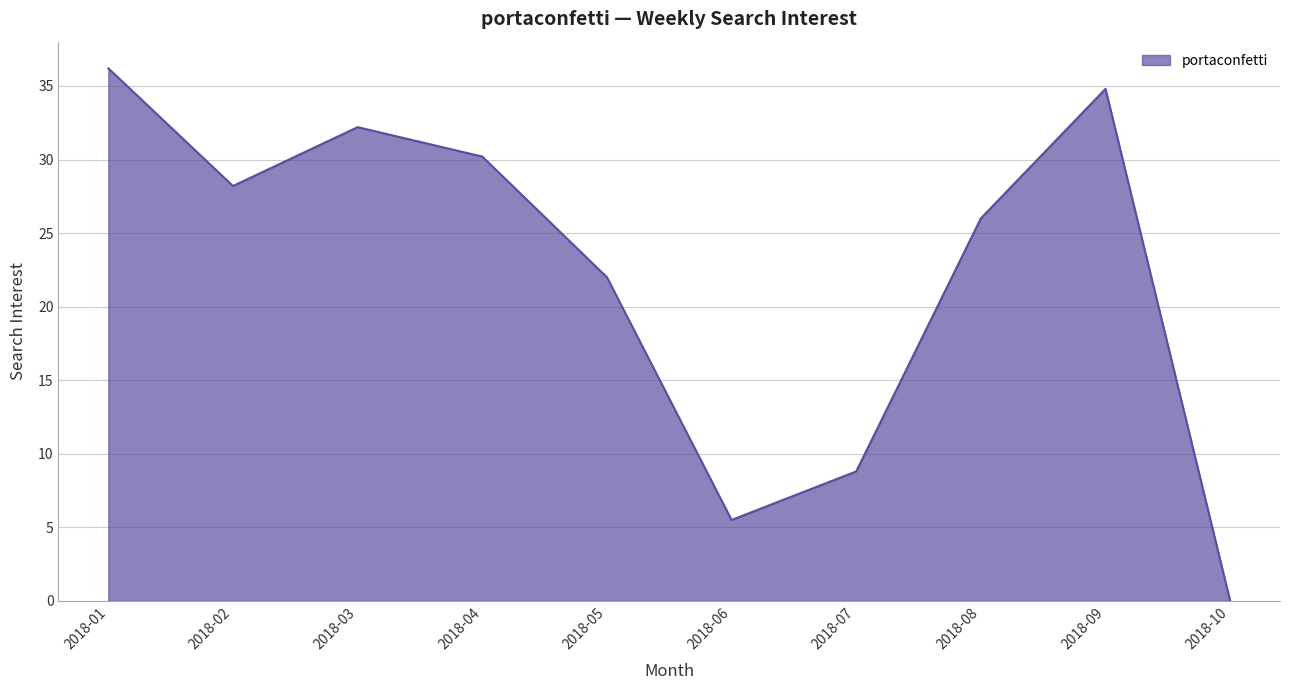

Which has a higher value, 2018-08 or 2018-03?

2018-03